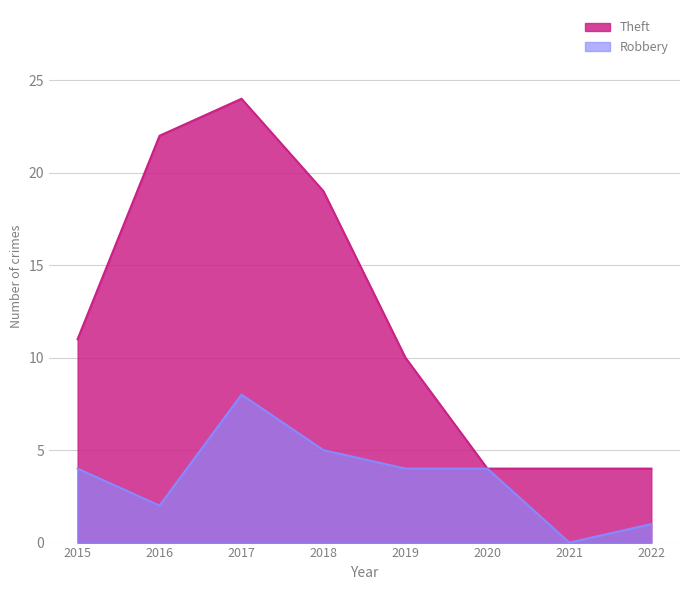

What value does the Robbery series have at 2017?

8